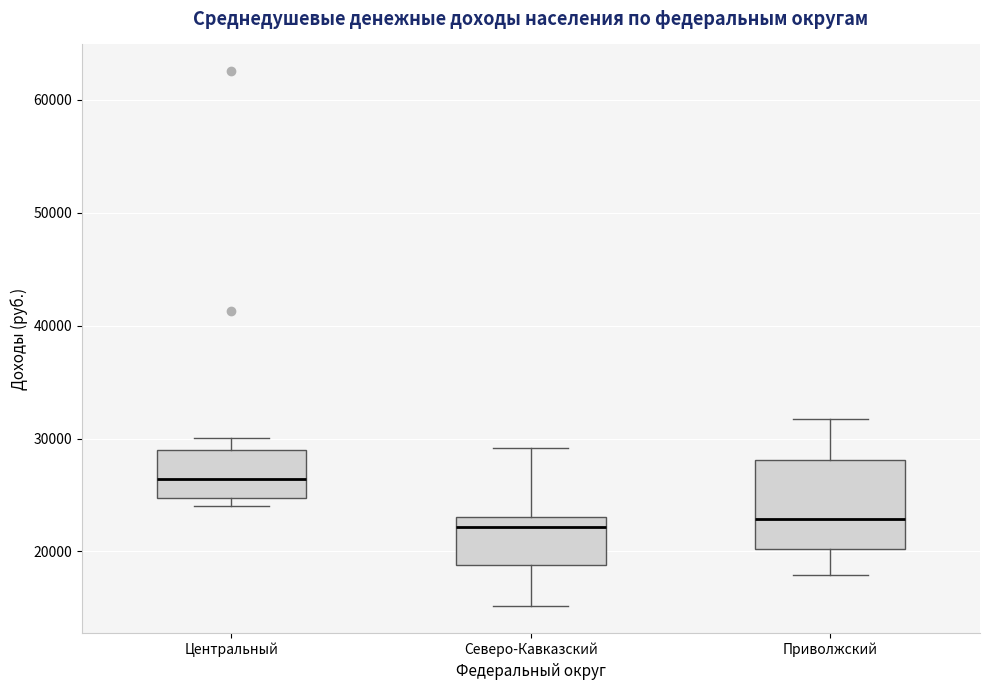

Reading left to right, transcribe this box plot: for each box, give where its median line is, the range the box spans, and where its two whiskers end, as read against the y-axis. The values are not printed on the chart, so give them approximately, as read against the axis.

Центральный: median 26000, box 25000 to 29000, whiskers 24000 to 30000
Северо-Кавказский: median 22000, box 19000 to 23000, whiskers 15000 to 29000
Приволжский: median 23000, box 20000 to 28000, whiskers 18000 to 32000